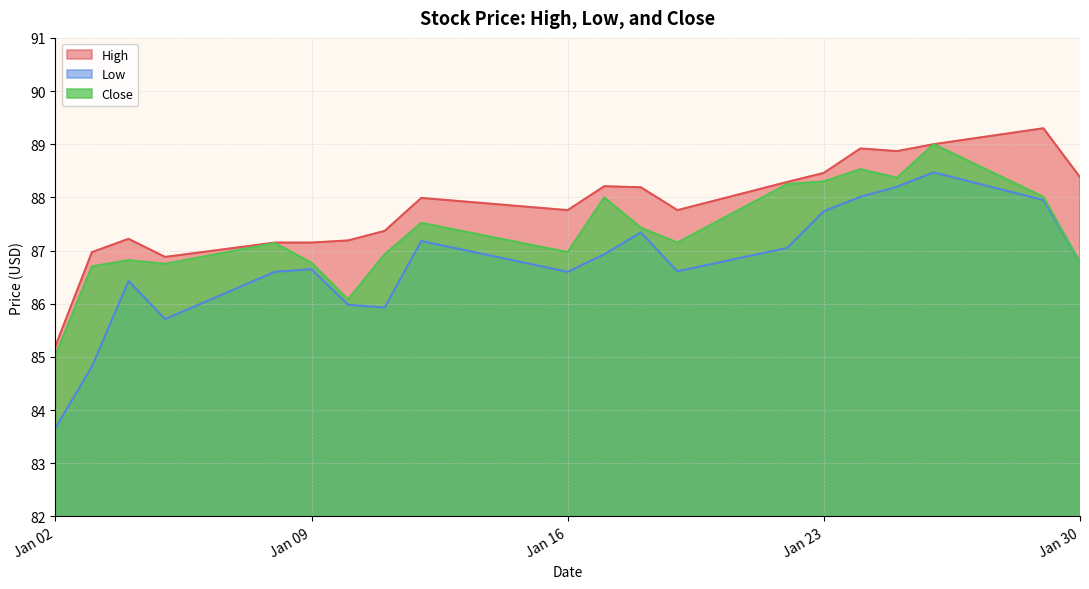

What is the value of the Low point at the 11th from the left?

86.9